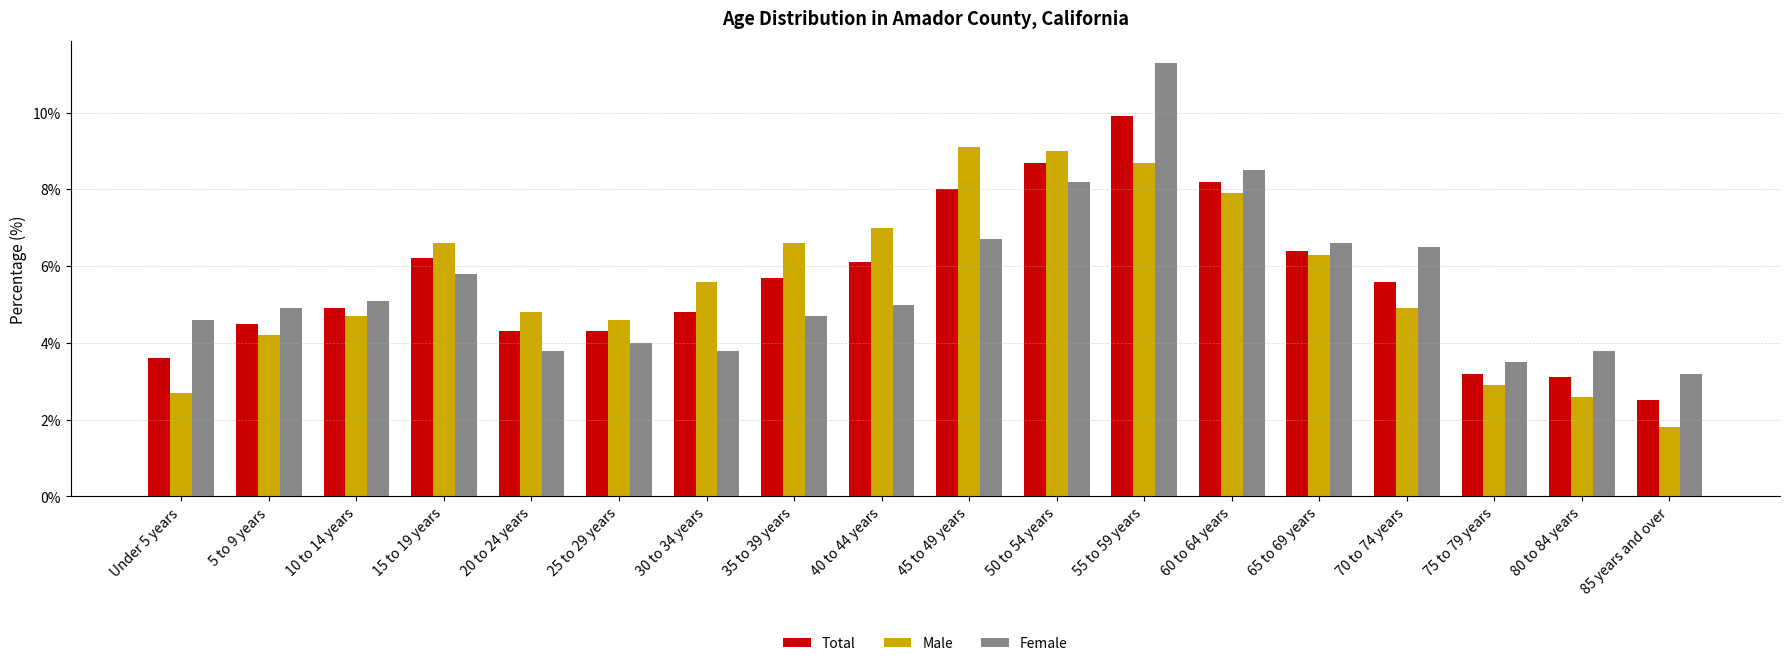

Does the chart contain stacked bars?

No